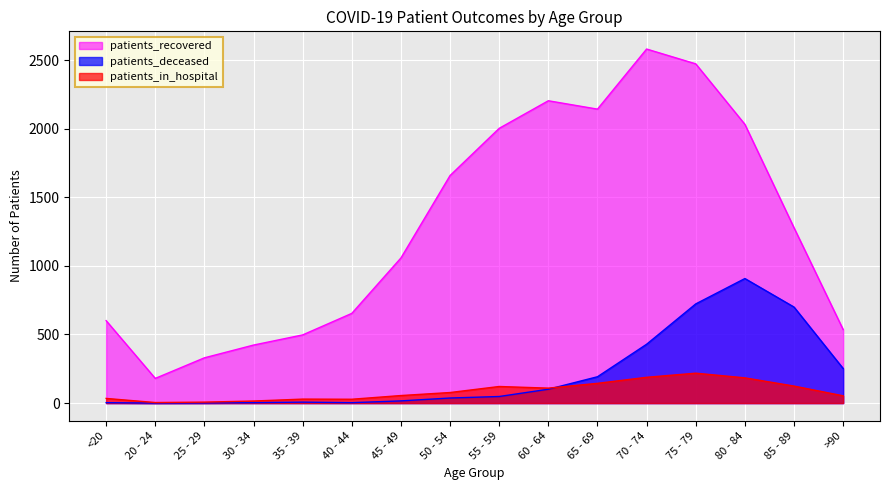

List the series in order of their peak value, lowest first.

patients_in_hospital, patients_deceased, patients_recovered